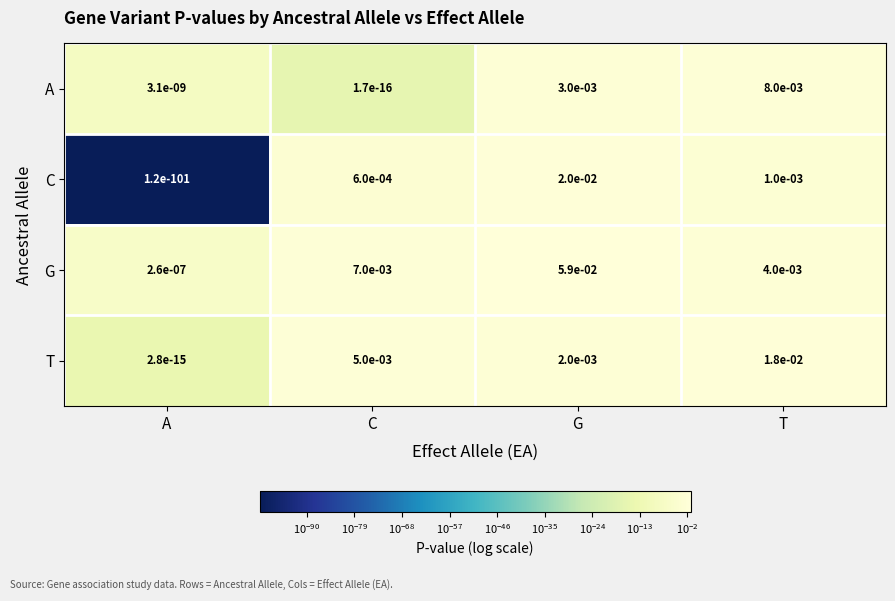

True or false: C has a value of 0.0 at G.

True